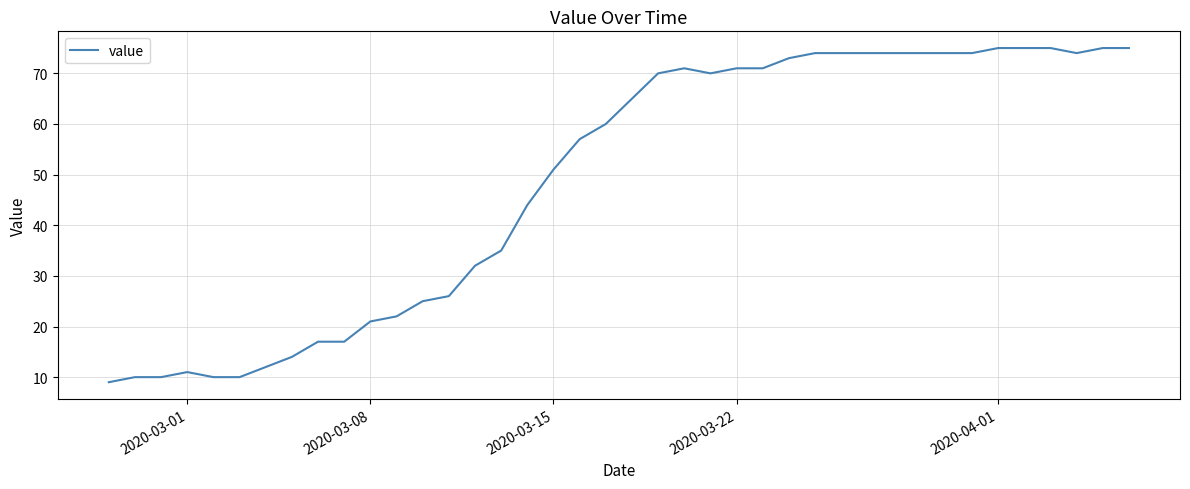

What is the difference between the maximum and minimum values?

66